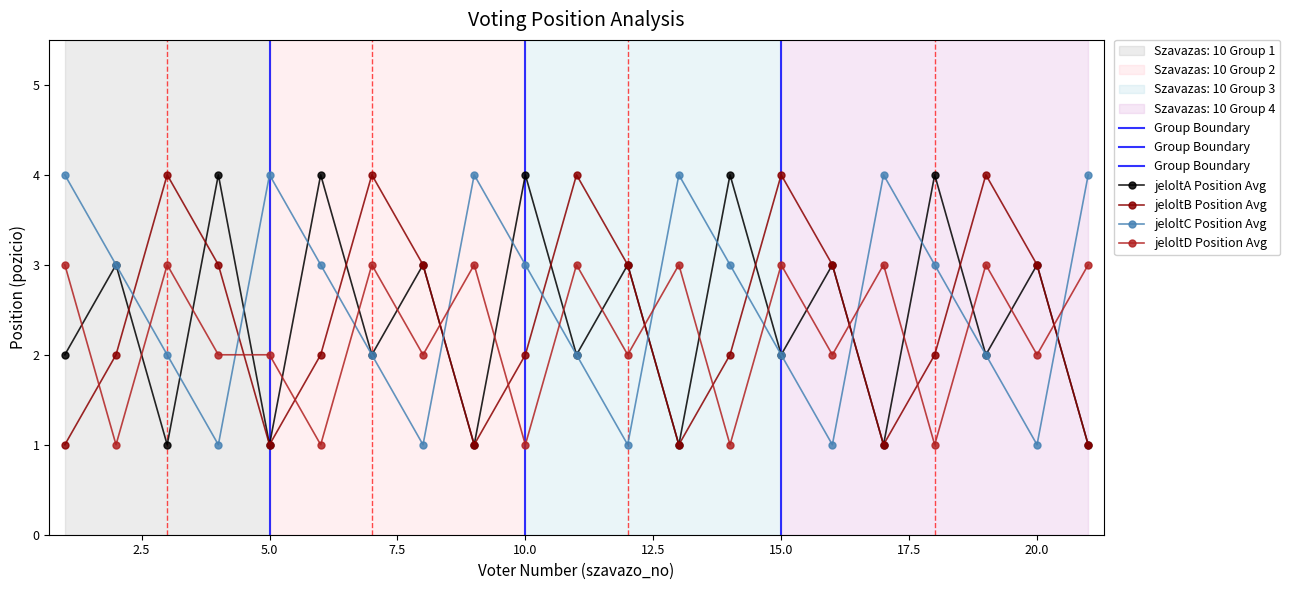

What is the value of the jeloltD point at the 3rd from the left?

3